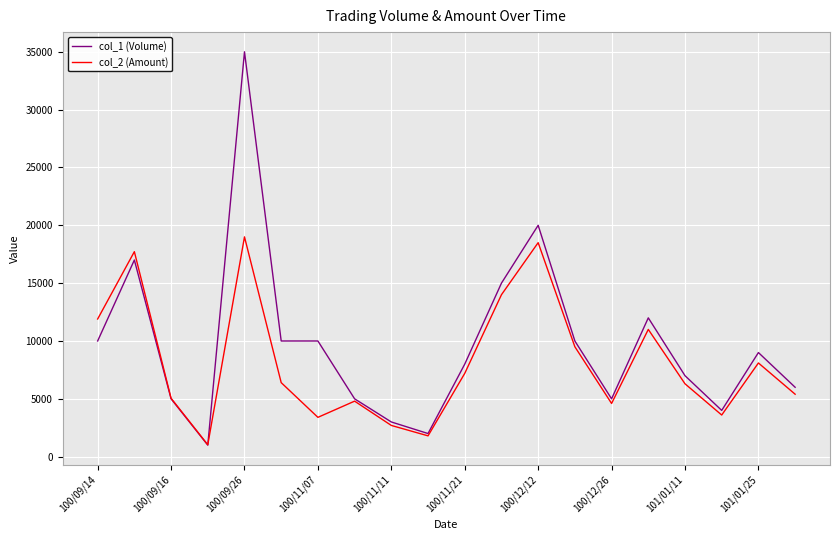

Which series has the largest total across all categories?

col_1 (Volume)